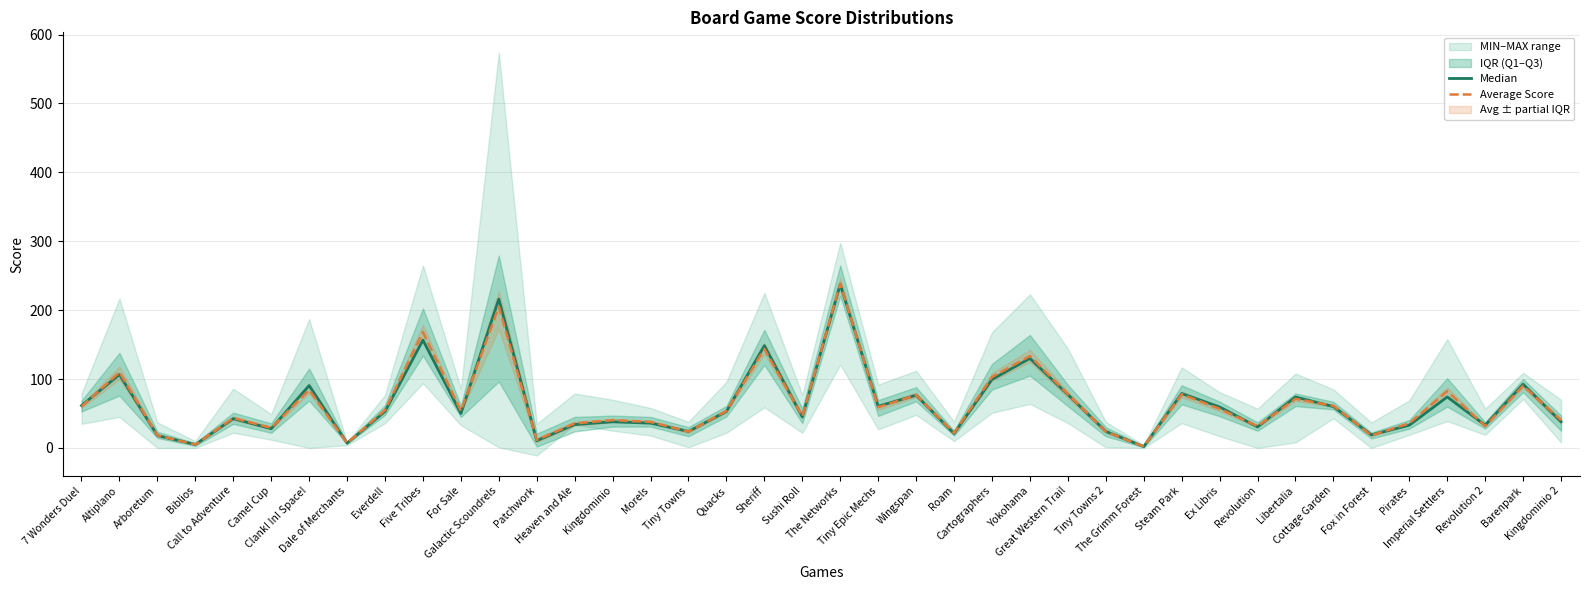

What is the maximum value for Median?

237.5